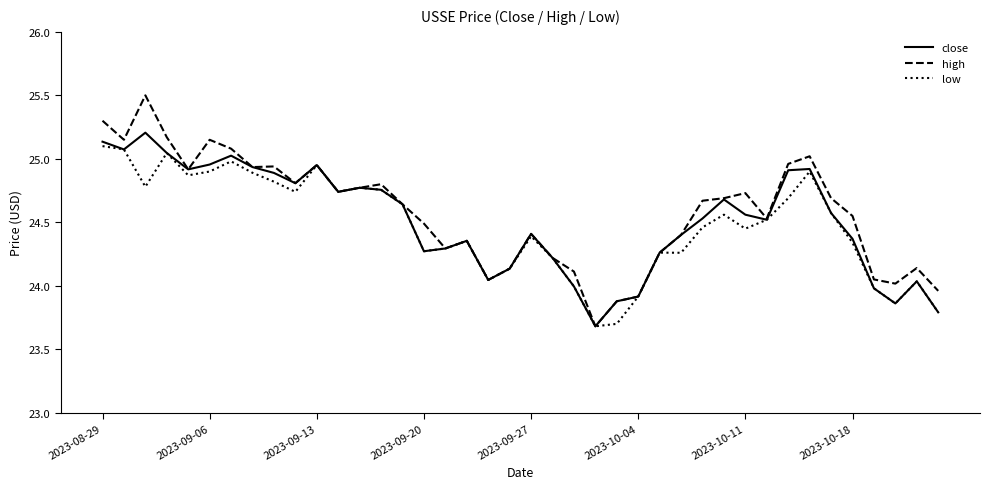

What is the difference between the second highest and second lowest values in the high series?

1.4